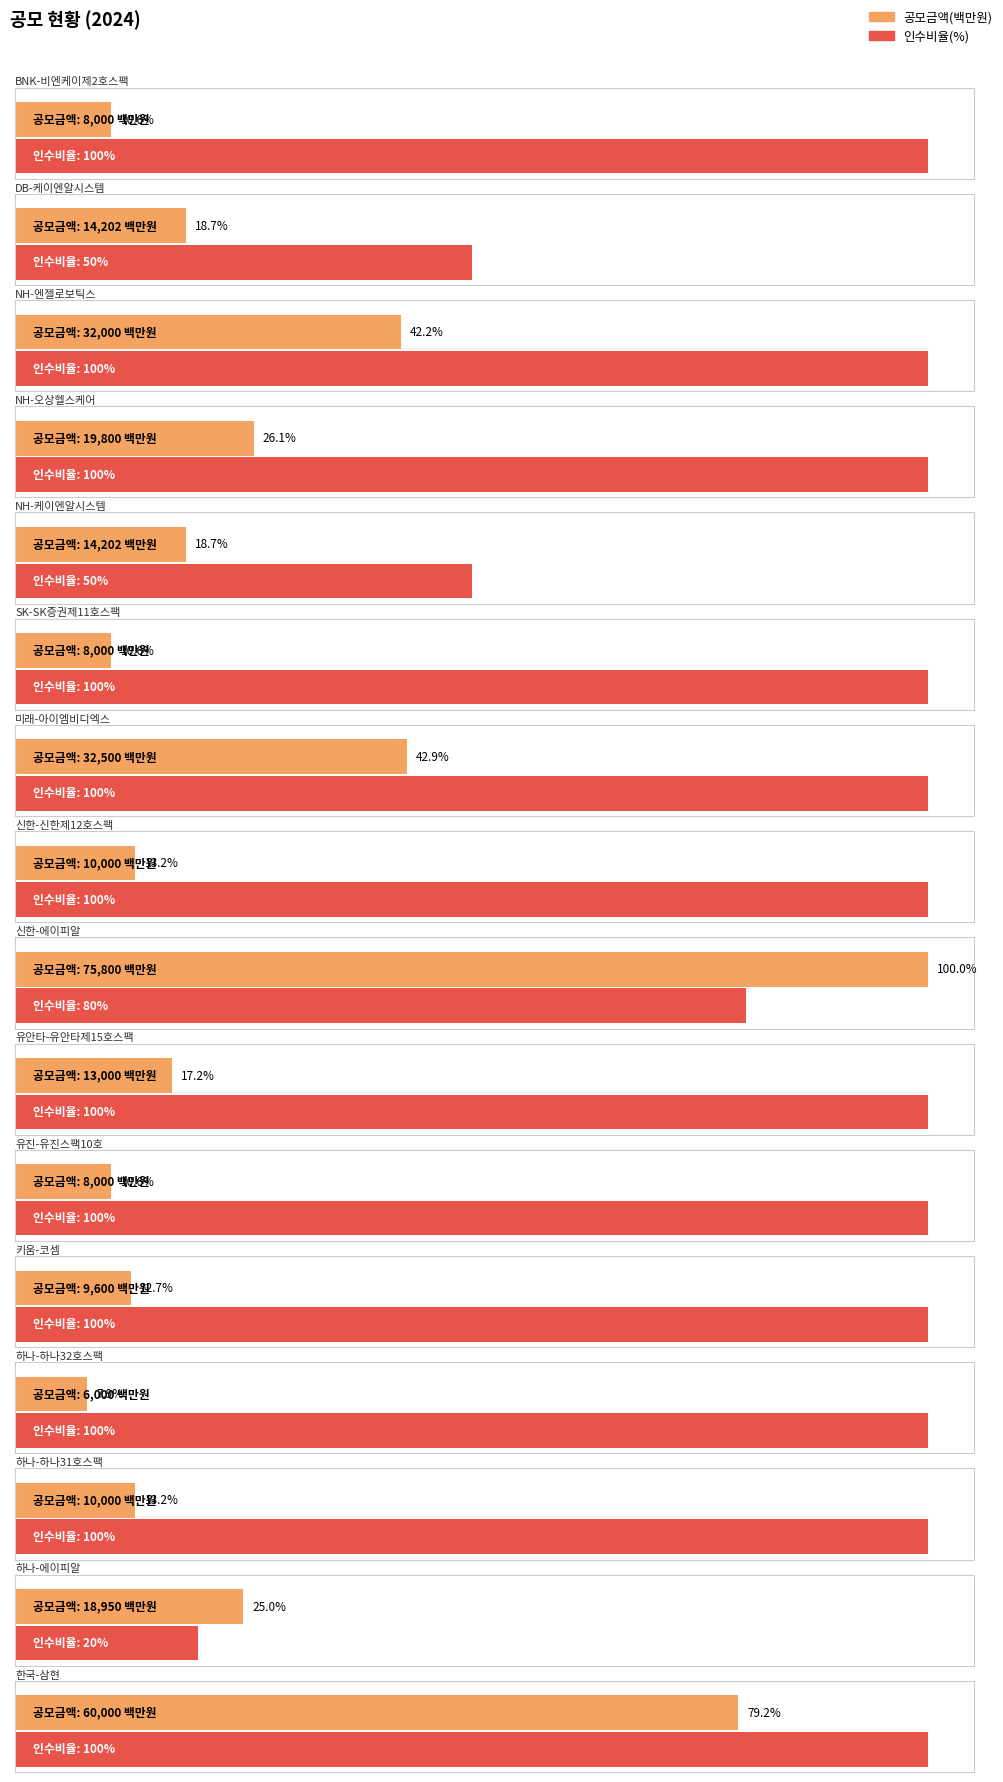

What is the label of the 3rd bar from the left?

NH-엔젤로보틱스